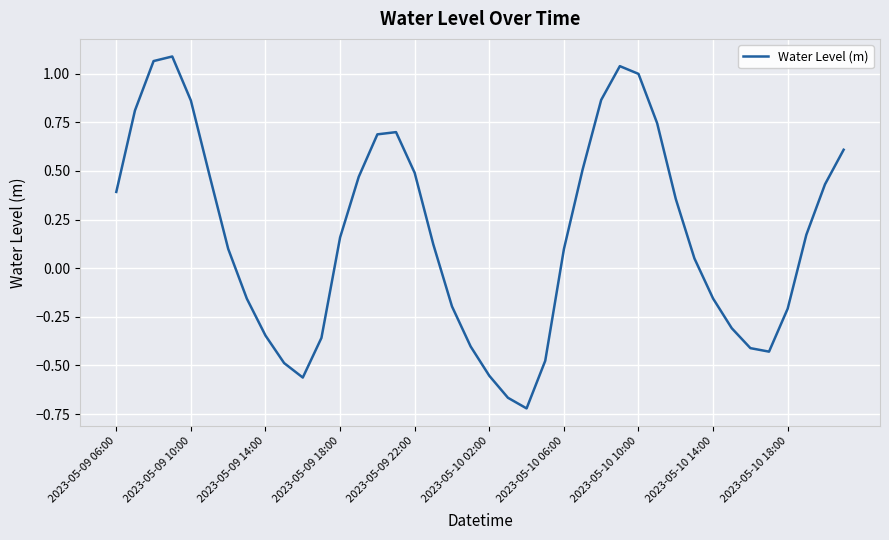

What is the difference between the maximum and minimum values?

1.8